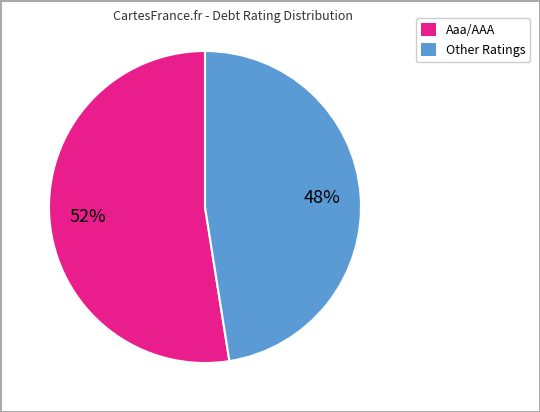

Does any single category account for the majority?

Yes